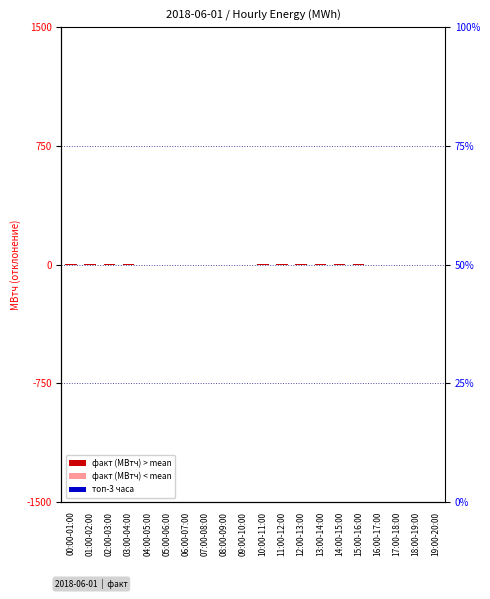

What is the smallest value displayed?

-2.5